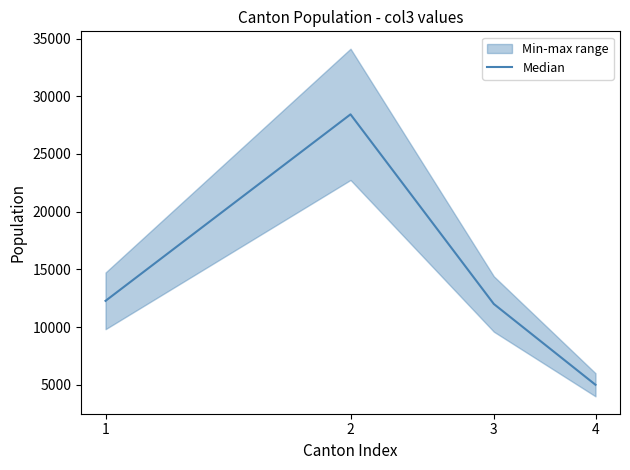

What is the value of the 4th point from the left?

5004